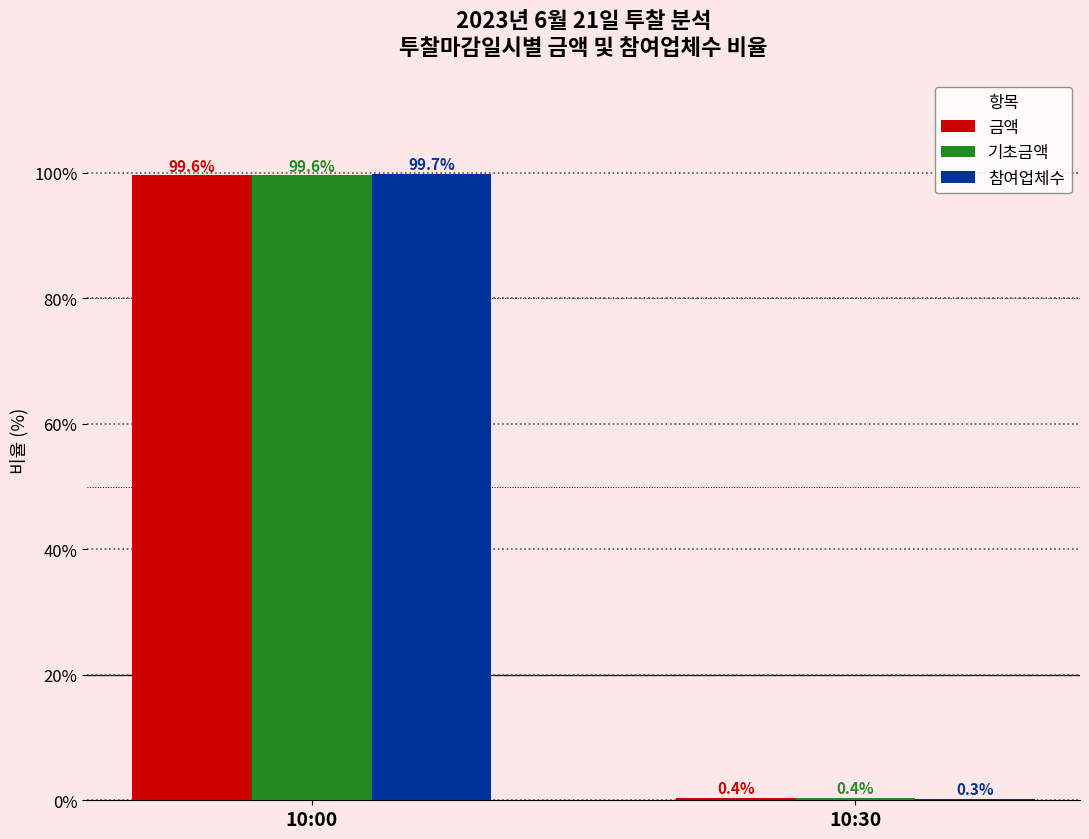

Is it true that 기초금액 equals 99.6 at 10:00?

True